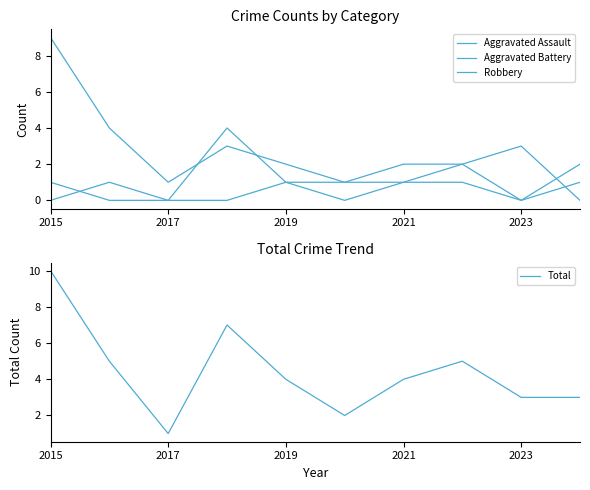

What is the value of the Total point at the 10th from the left?

3